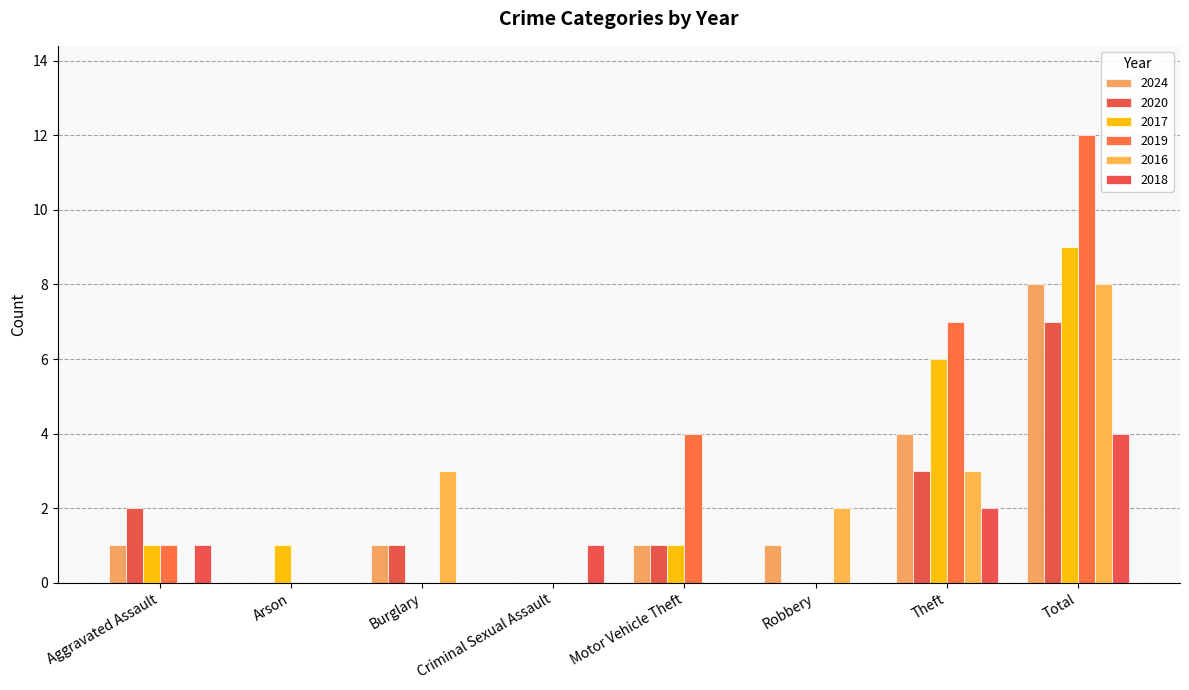

How many groups of bars are there?

8